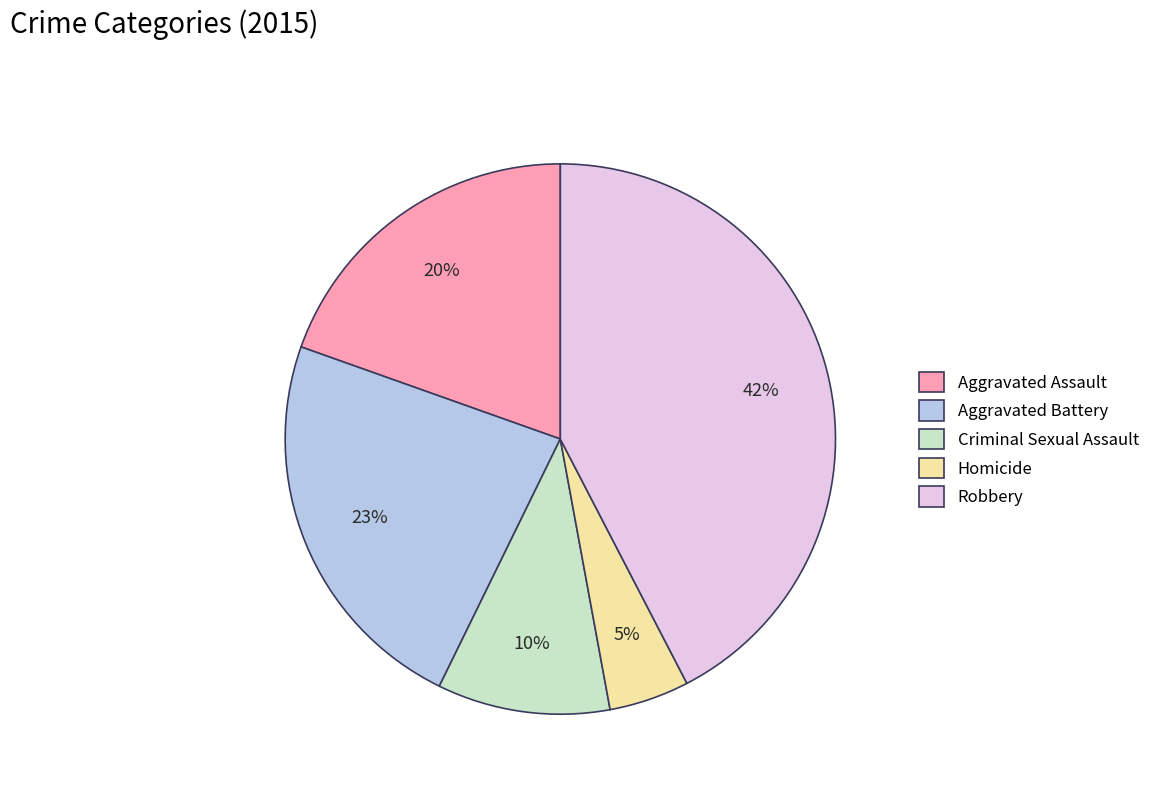

Which has a higher value, Homicide or Robbery?

Robbery